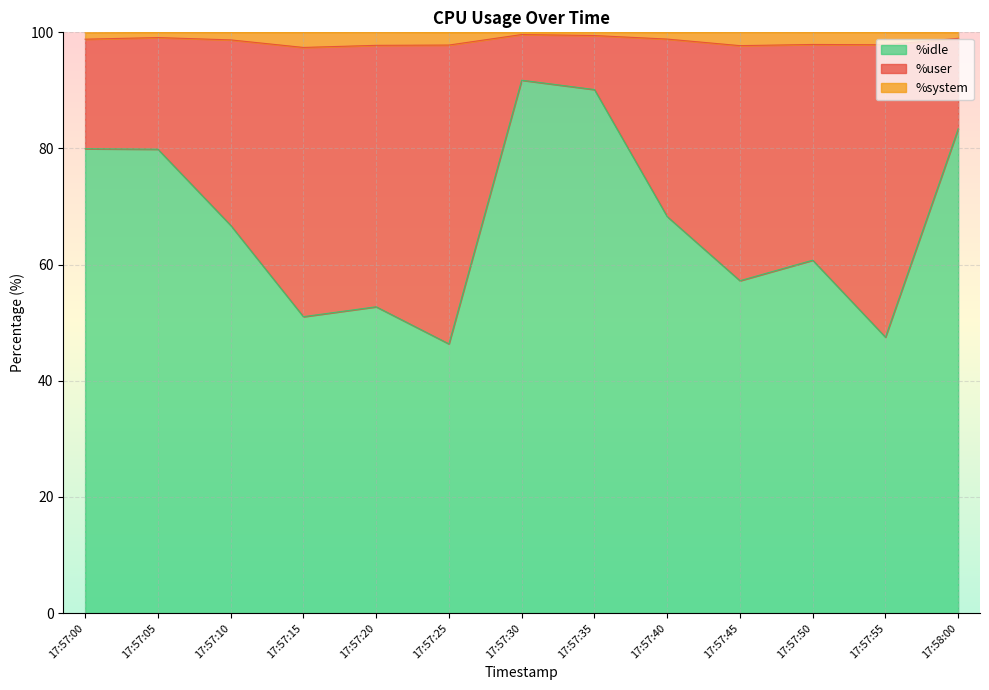

The value of %idle at 17:57:55 is 67.9. True or false?

False